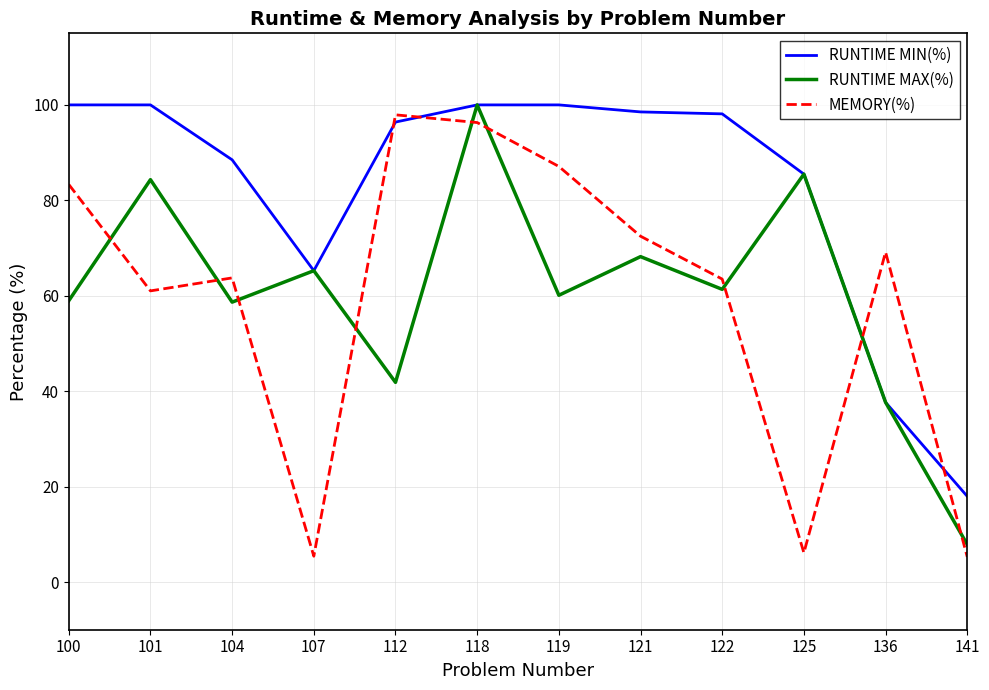

Where is RUNTIME MIN(%) nearest to the value 58?

107